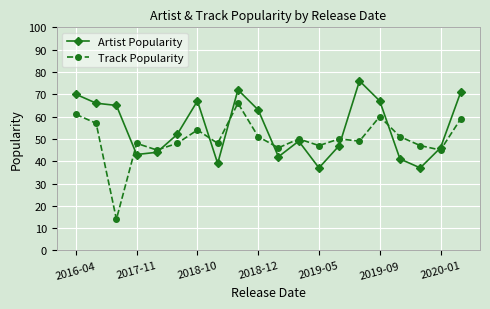

Which series ends up on top after the final intersection of Artist Popularity and Track Popularity?

Artist Popularity